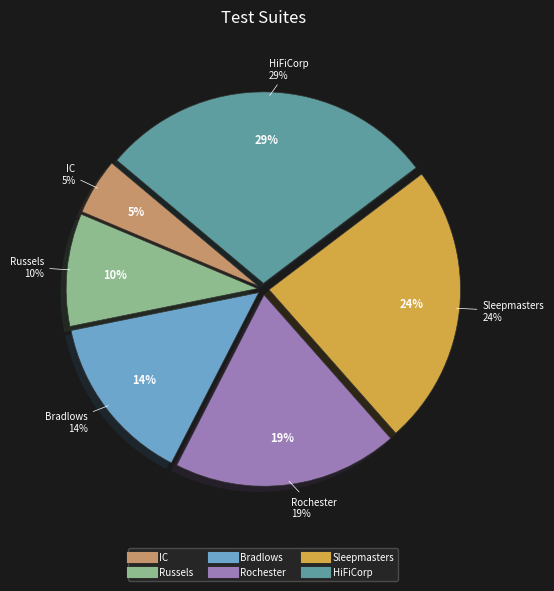

What is the smallest slice in the pie chart?

IC